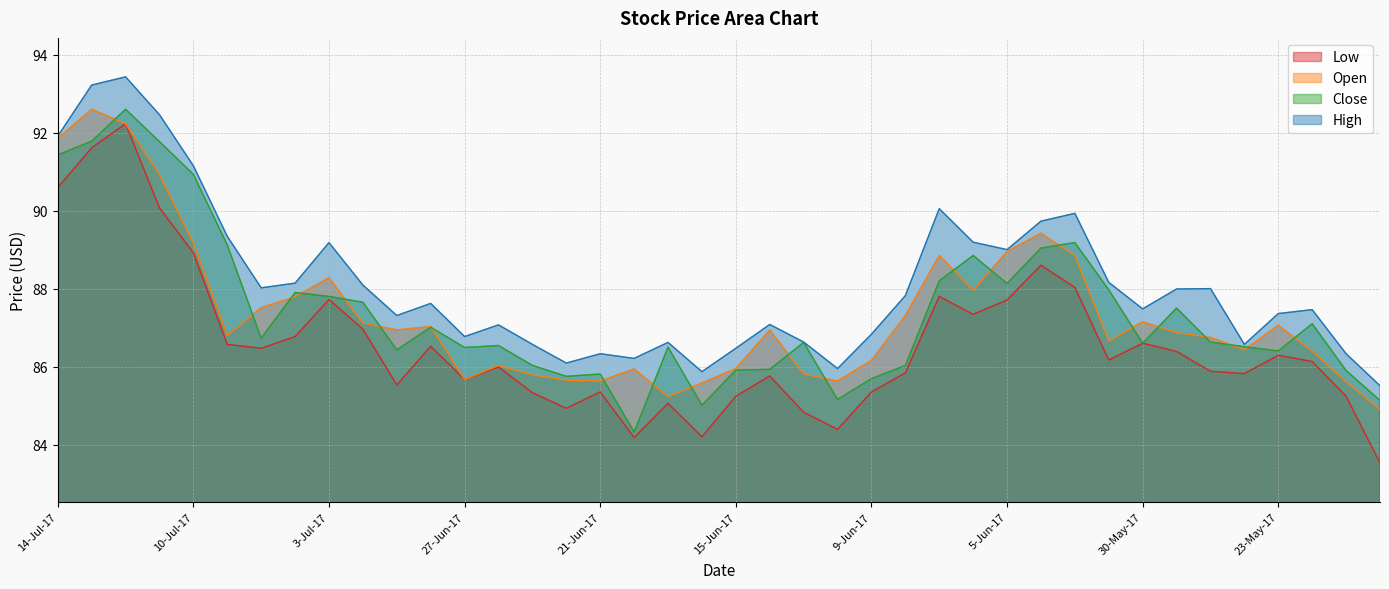

At which category does High reach its first local peak?

12-Jul-17